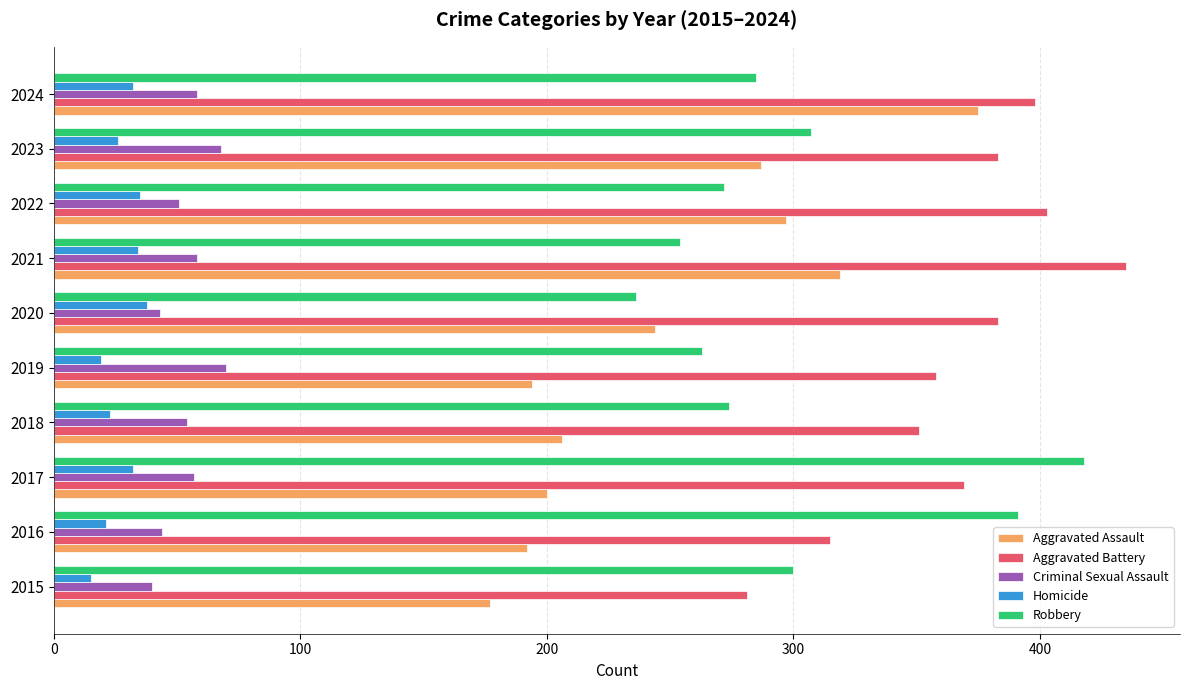

What is the greatest value displayed?

435